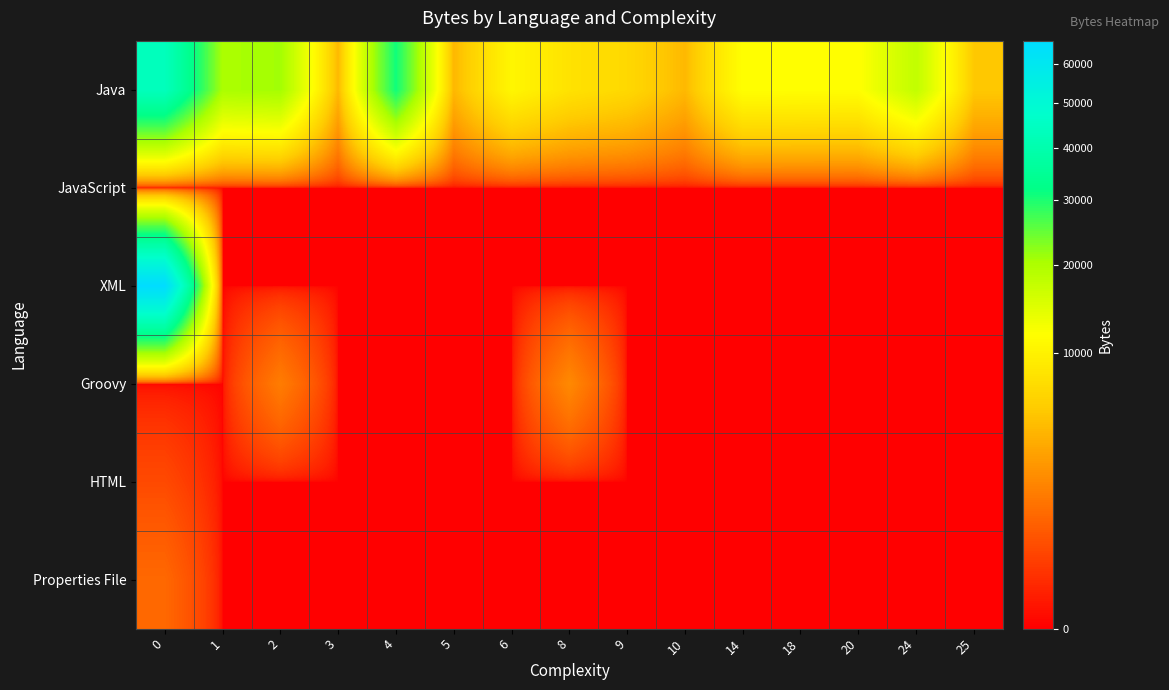

Reading left to right, extract all data points from this chart.

Java: 0=43537	1=20294	2=20858	3=4435	4=30875	5=4435	6=10566	8=8066	9=6991	10=4495	14=11718	18=11607	20=11561	24=17748	25=5490
JavaScript: 0=0	1=0	2=0	3=0	4=0	5=0	6=0	8=0	9=0	10=0	14=0	18=0	20=0	24=0	25=0
XML: 0=66301	1=0	2=0	3=0	4=0	5=0	6=0	8=0	9=0	10=0	14=0	18=0	20=0	24=0	25=0
Groovy: 0=0	1=0	2=1688	3=0	4=0	5=0	6=0	8=2141	9=0	10=0	14=0	18=0	20=0	24=0	25=0
HTML: 0=457	1=0	2=0	3=0	4=0	5=0	6=0	8=0	9=0	10=0	14=0	18=0	20=0	24=0	25=0
Properties File: 0=1083	1=0	2=0	3=0	4=0	5=0	6=0	8=0	9=0	10=0	14=0	18=0	20=0	24=0	25=0